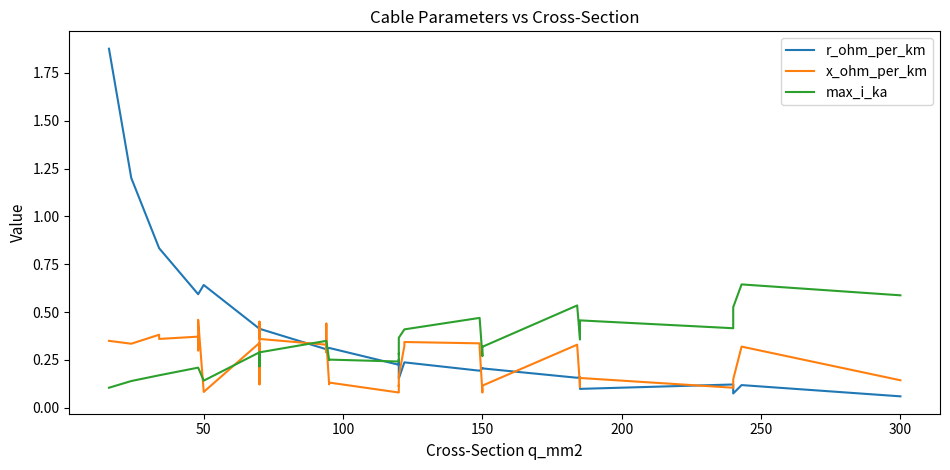

Which series ends up on top after the final intersection of r_ohm_per_km and max_i_ka?

max_i_ka